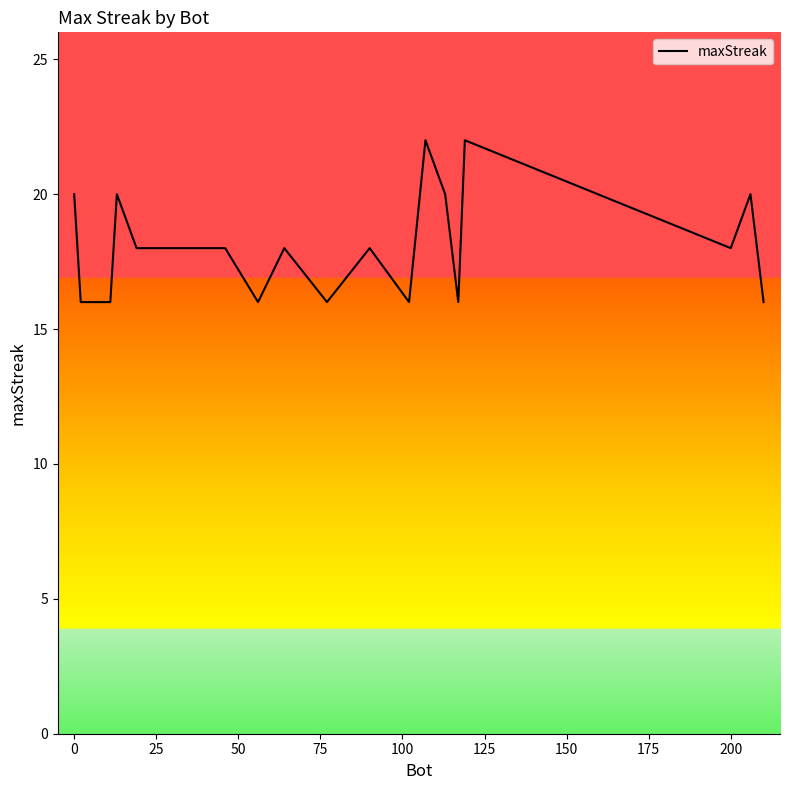

What is the difference between the maximum and minimum values?

6